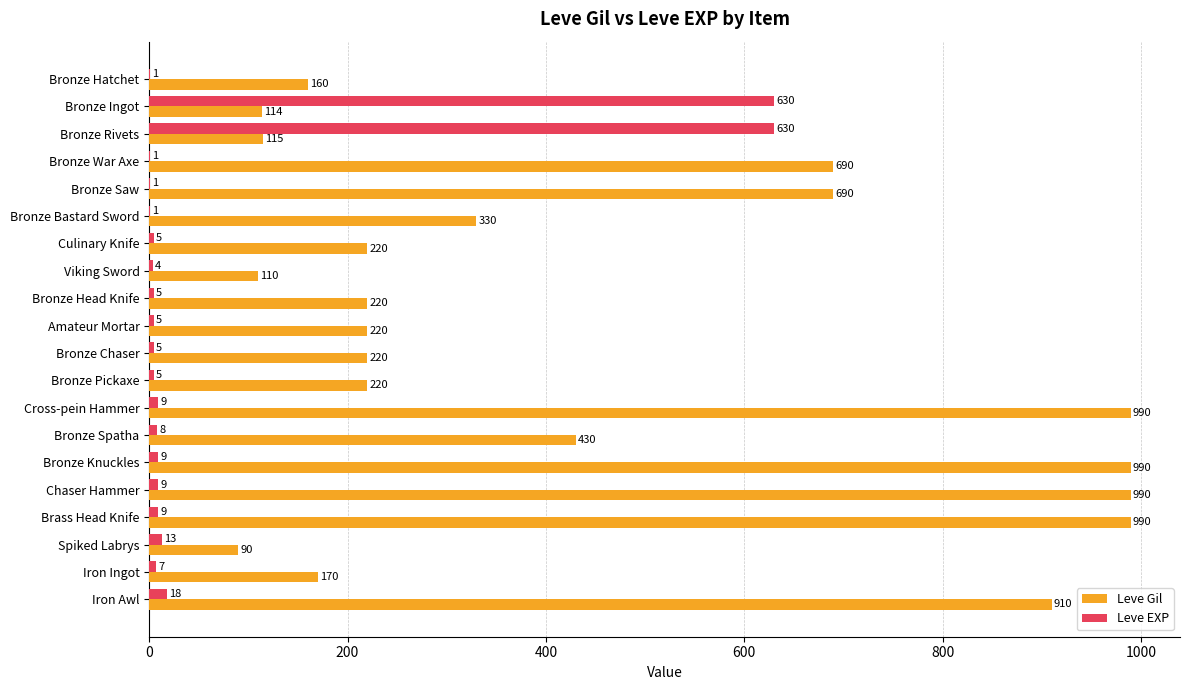

Is the value of Leve Gil at Spiked Labrys greater than the value of Leve EXP at Amateur Mortar?

Yes